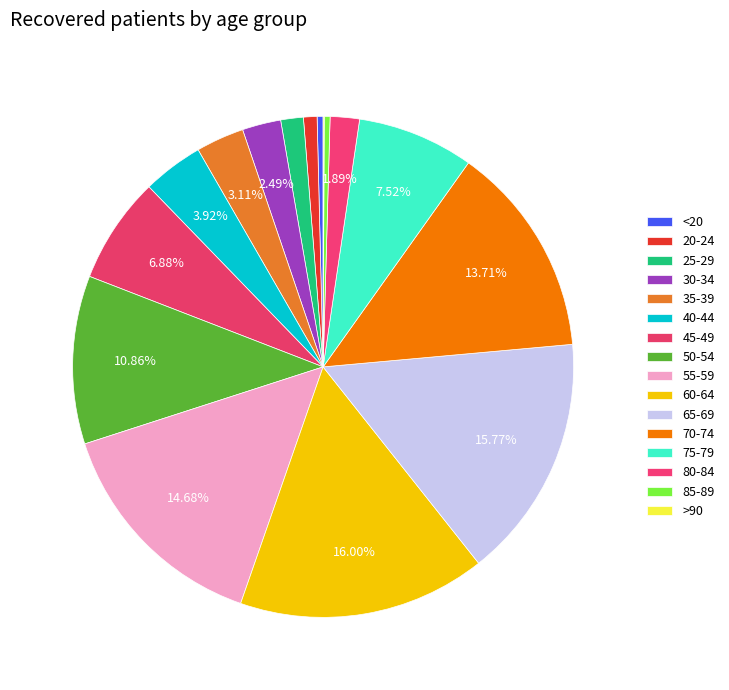

To the nearest percent, what is the combined percentage of >90 and 80-84?

2%